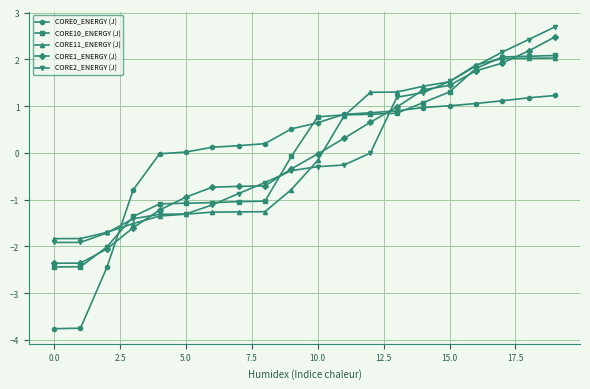

Does the chart display data point markers on the line(s)?

Yes